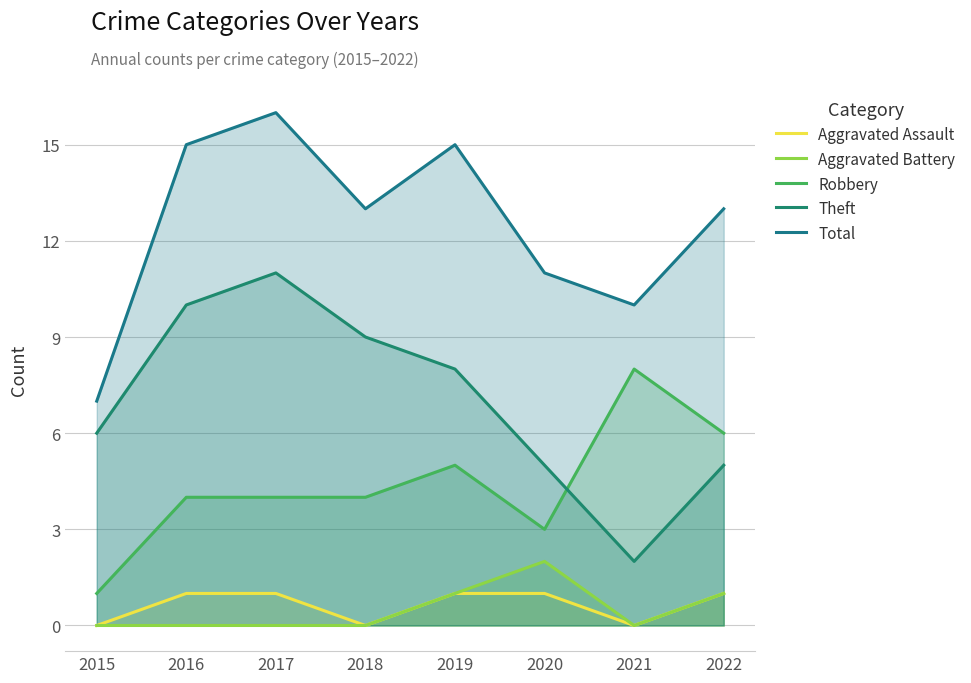

True or false: Aggravated Assault and Total intersect in this chart.

False